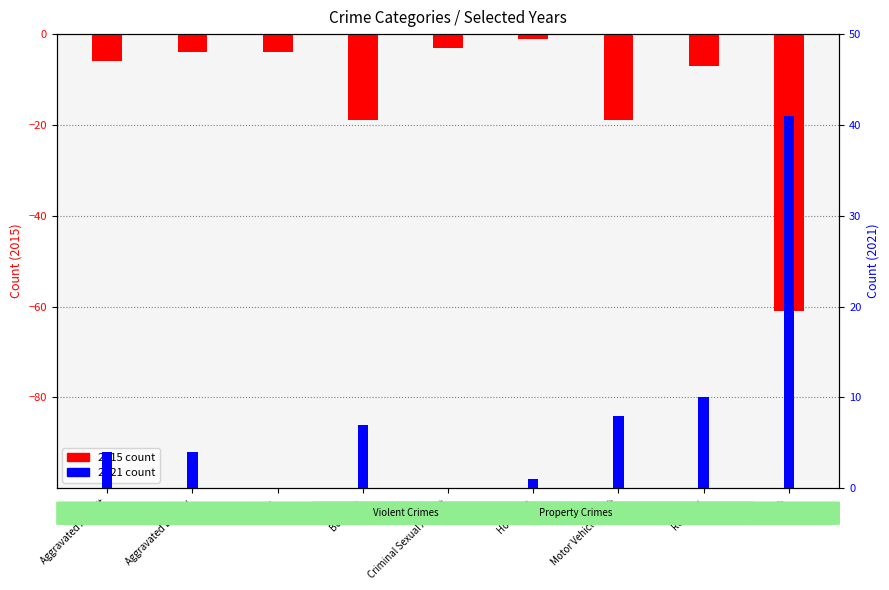

Rank the series at Theft from lowest to highest value.

2015, 2021